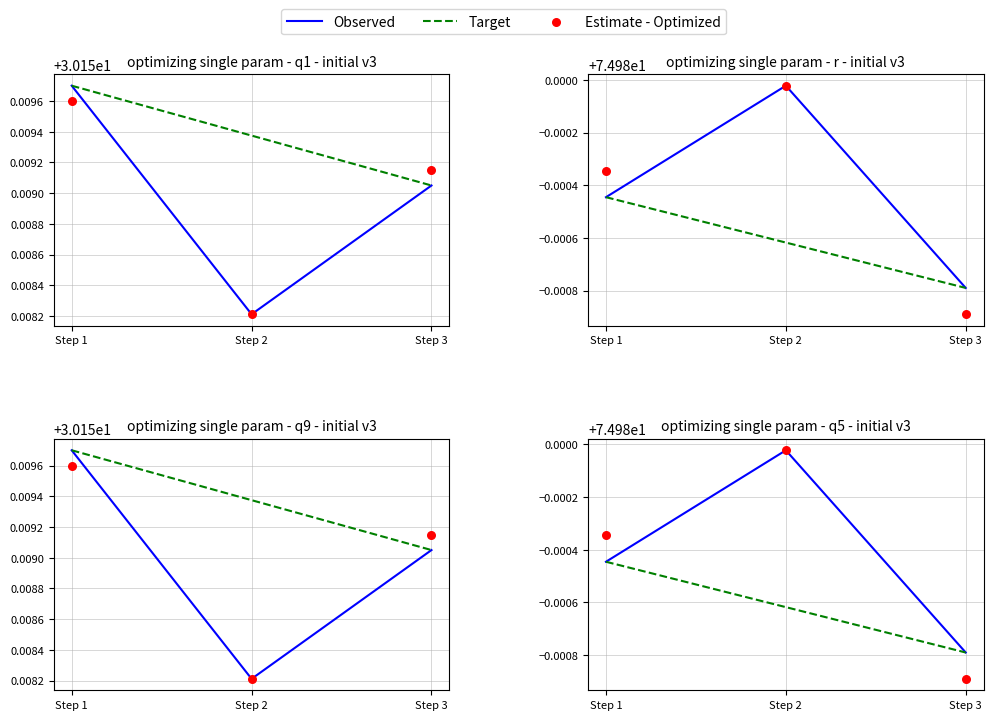

At which category is the sum across all series the highest?

Step 2